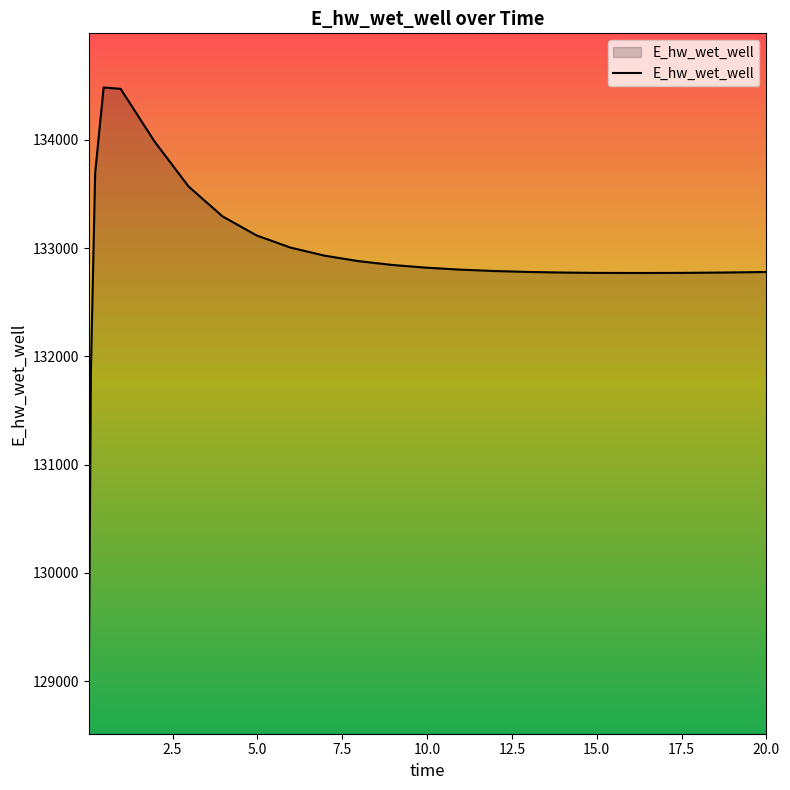

What is the difference between the maximum and minimum values?

5466.0